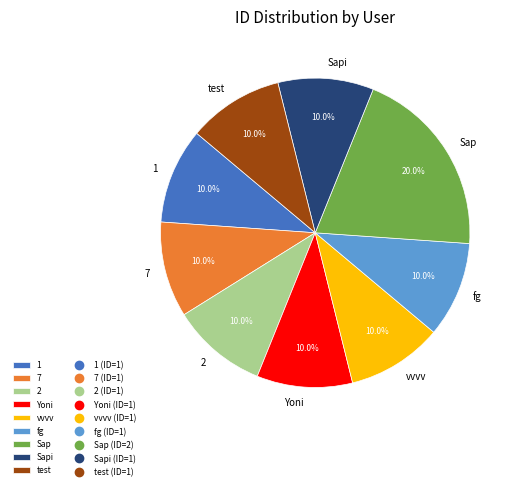

Does any single category account for the majority?

No